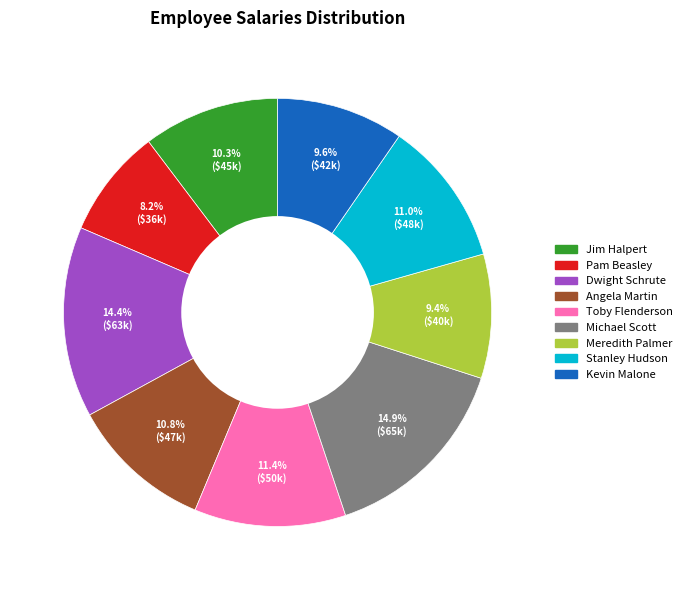

To the nearest percent, what portion does Angela Martin represent?

11%